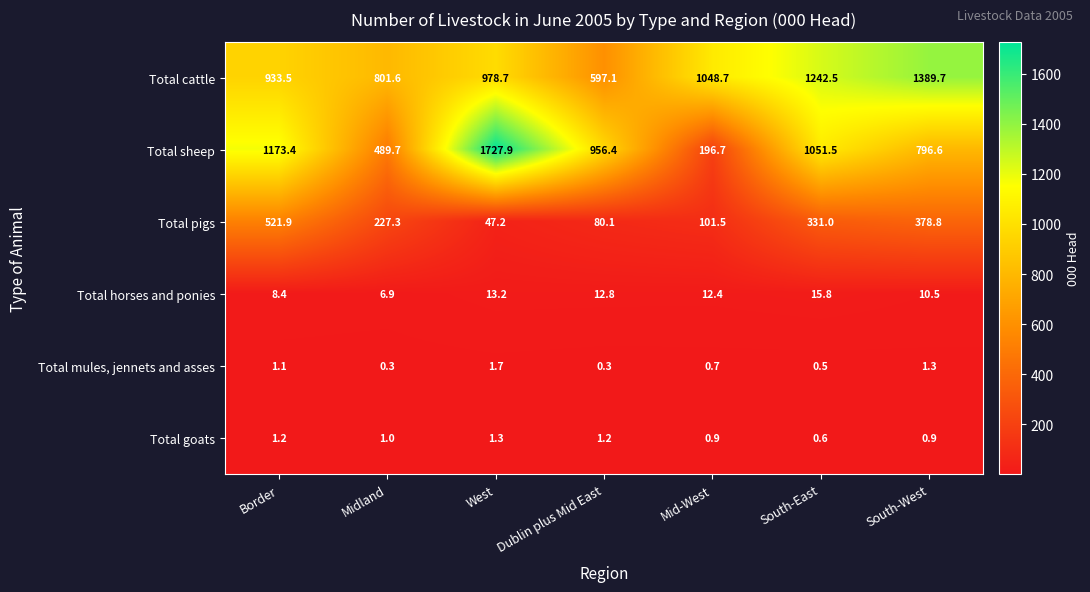

At how many categories does at least one series exceed 104?

7